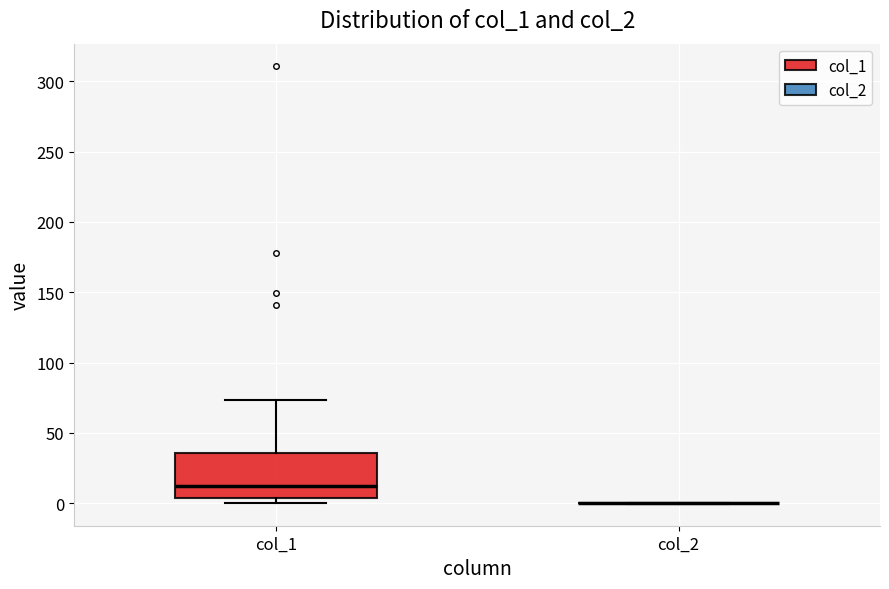

Comparing the boxes themselves (not the whiskers), which one is the tallest?

col_1